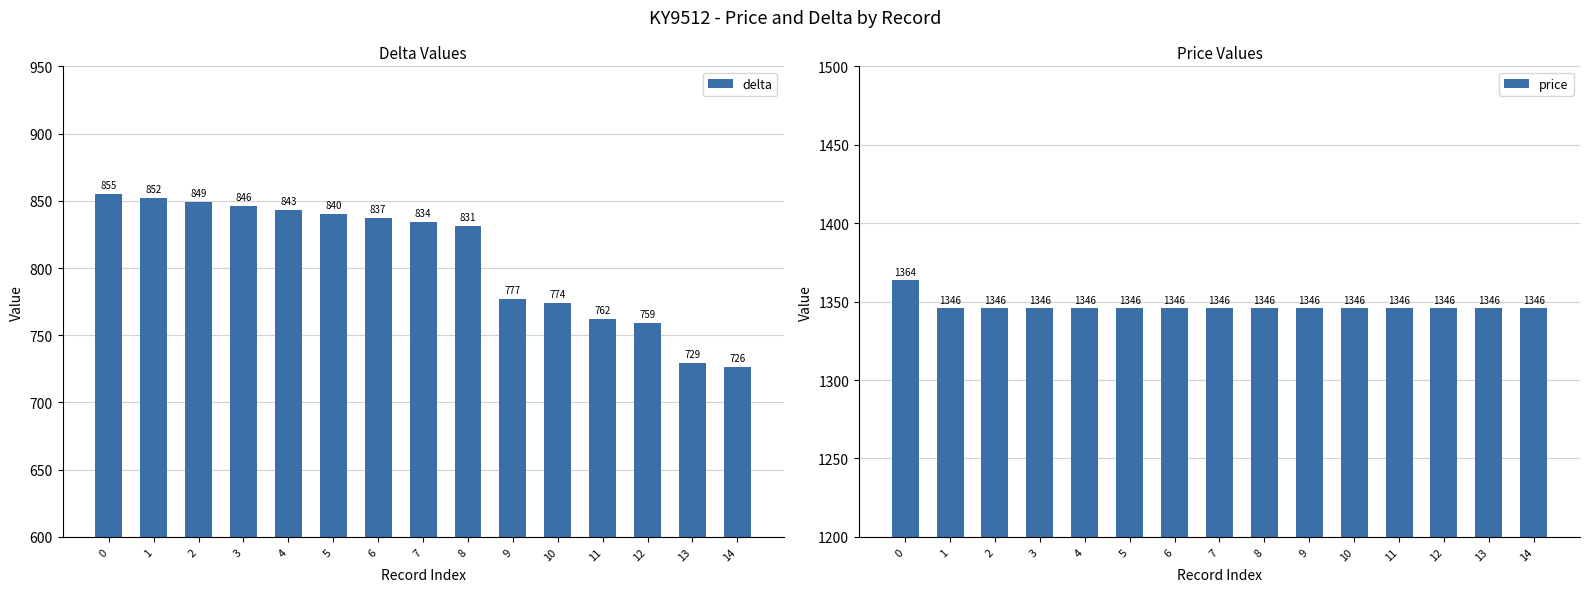

Where is delta nearest to the value 790?

9